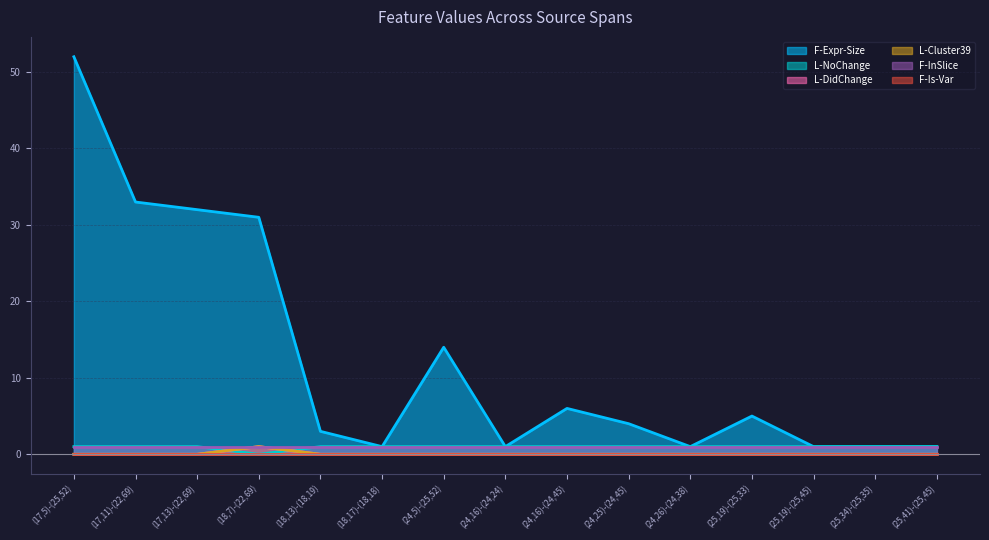

What is the maximum value for L-DidChange?

1